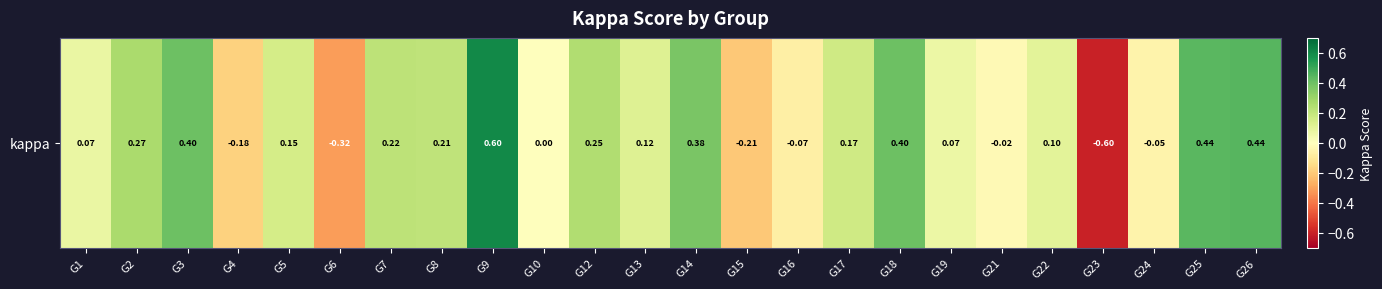

Reading left to right, transcribe all the data shown in this chart.

0.1	0.3	0.4	-0.2	0.2	-0.3	0.2	0.2	0.6	0.0	0.2	0.1	0.4	-0.2	-0.1	0.2	0.4	0.1	-0.0	0.1	-0.6	-0.1	0.4	0.4